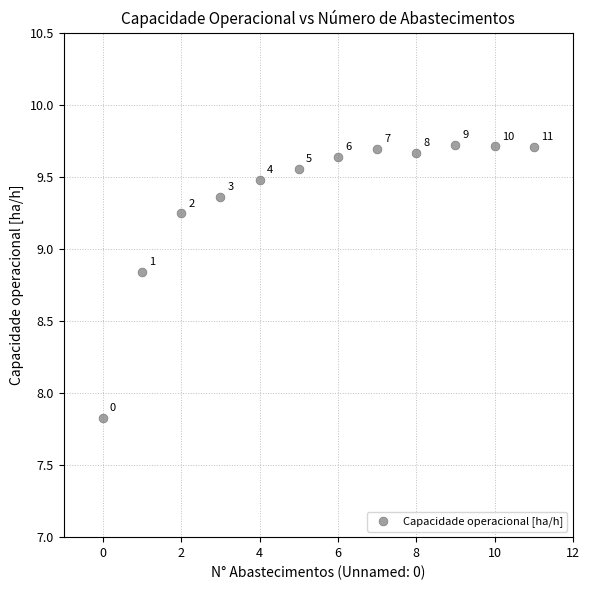

What Y value in the scatter plot is closest to 8?

7.8